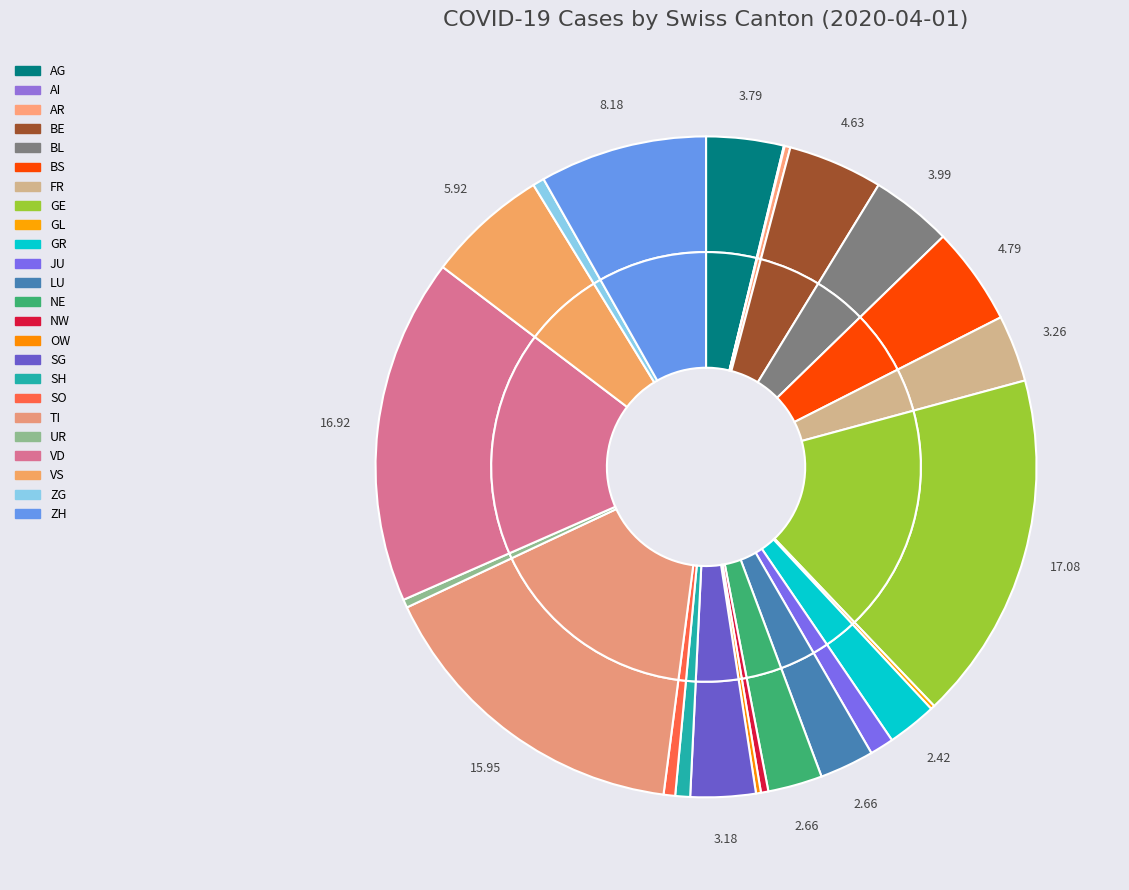

Is it true that SZ is 10% of the pie?

False